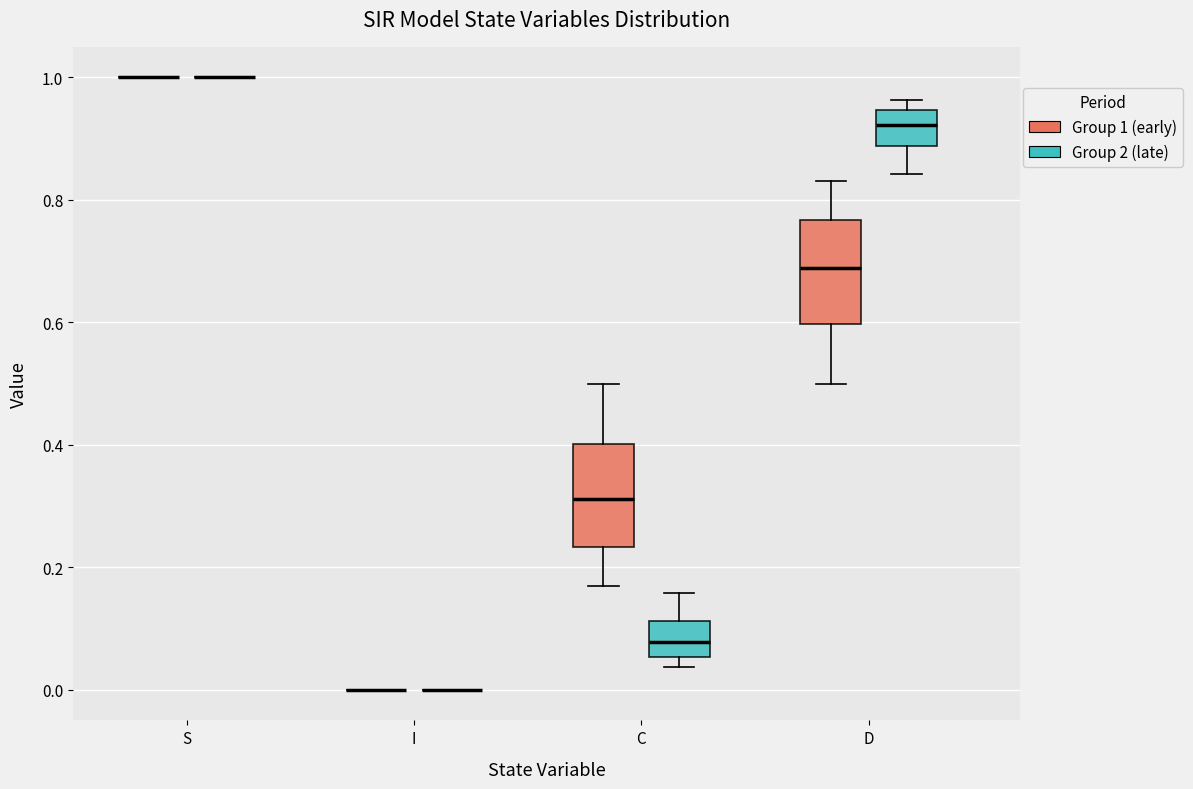

Reading left to right, read every box against the y-axis: the position of its median line, the range the box covers, and the ends of its whiskers. The values are not printed on the chart, so give them approximately, as read against the axis.

S (Group 1 (early)): box collapsed to a line at 1.00, whiskers 1.00 to 1.00
S (Group 2 (late)): box collapsed to a line at 1.00, whiskers 1.00 to 1.00
I (Group 1 (early)): box collapsed to a line at 0.00, whiskers 0.00 to 0.00
I (Group 2 (late)): box collapsed to a line at 0.00, whiskers 0.00 to 0.00
C (Group 1 (early)): median 0.32, box 0.24 to 0.40, whiskers 0.16 to 0.50
C (Group 2 (late)): median 0.08, box 0.06 to 0.12, whiskers 0.04 to 0.16
D (Group 1 (early)): median 0.68, box 0.60 to 0.76, whiskers 0.50 to 0.84
D (Group 2 (late)): median 0.92, box 0.88 to 0.94, whiskers 0.84 to 0.96